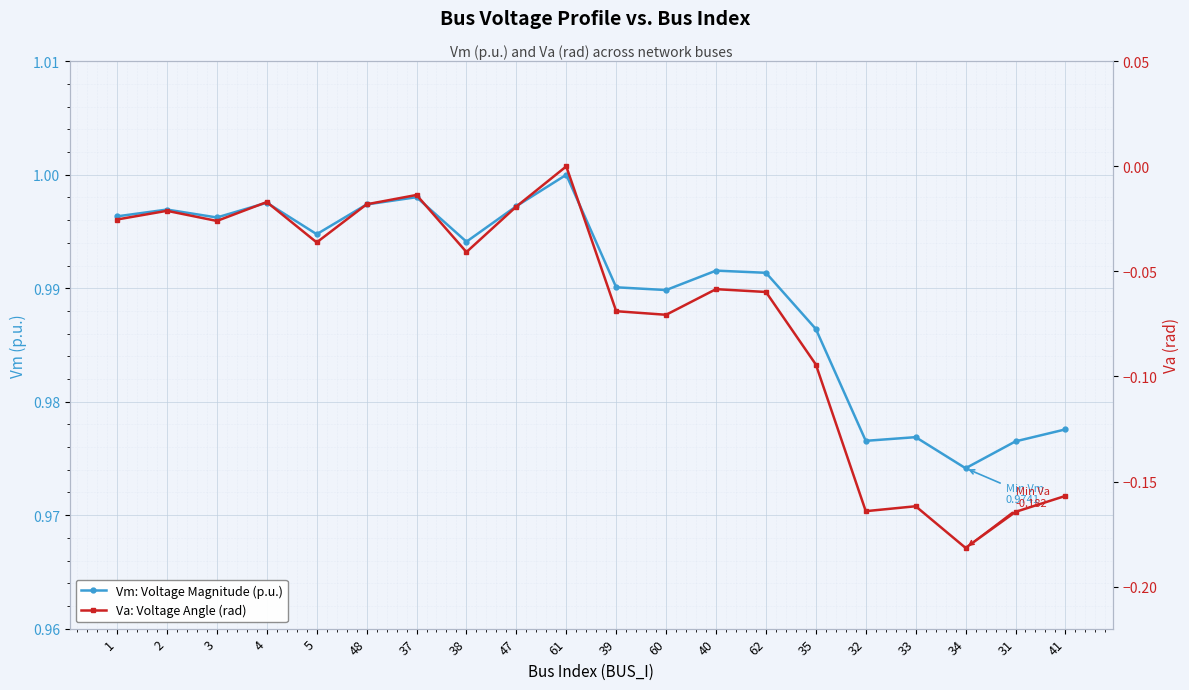

What value does the Vm: Voltage Magnitude (p.u.) series have at 48?

1.0